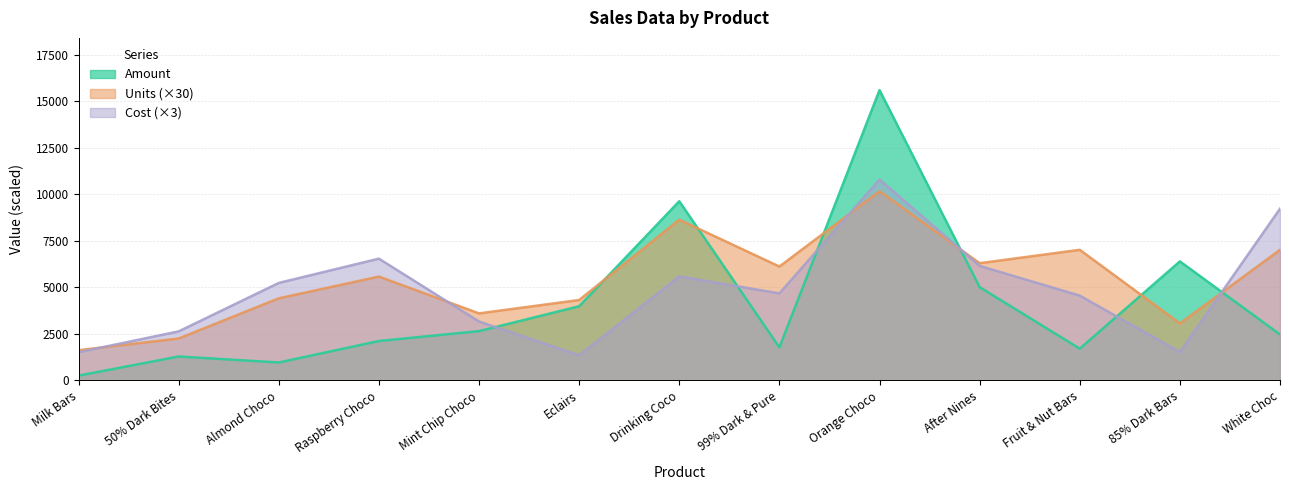

What is the label of the 3rd point from the right?

Fruit & Nut Bars